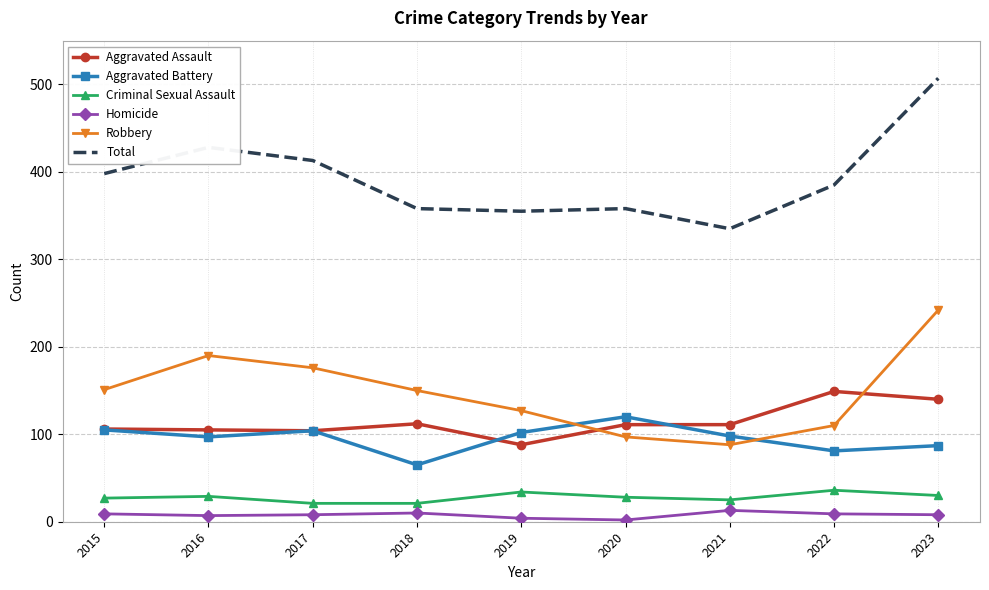

What is the sum of the Robbery values at 2020 and 2022?

207